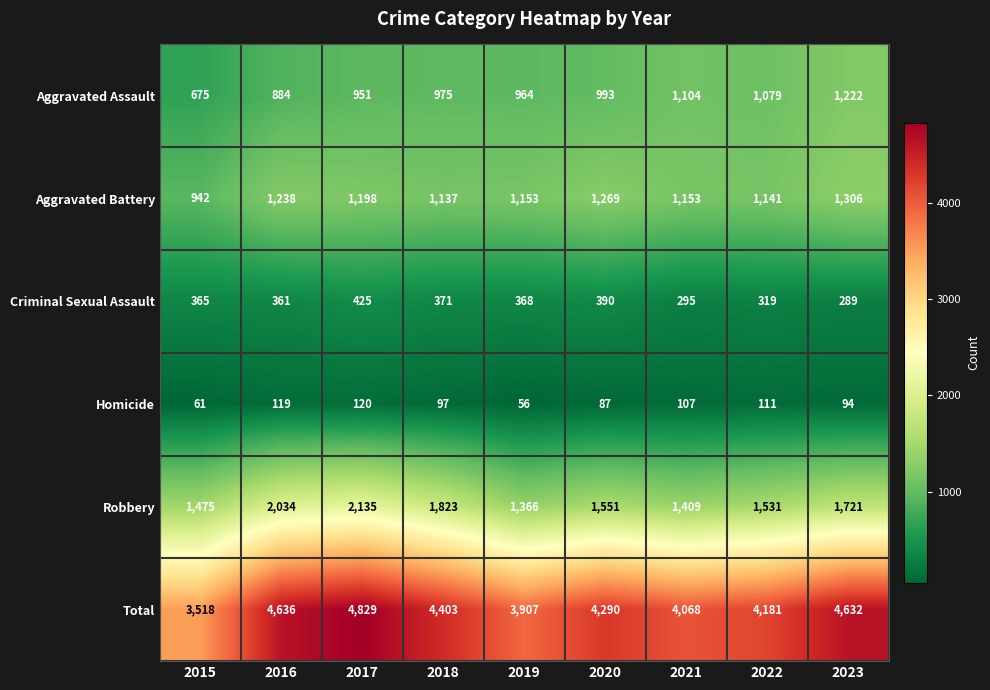

What is the difference between the Total values at 2023 and 2016?

4